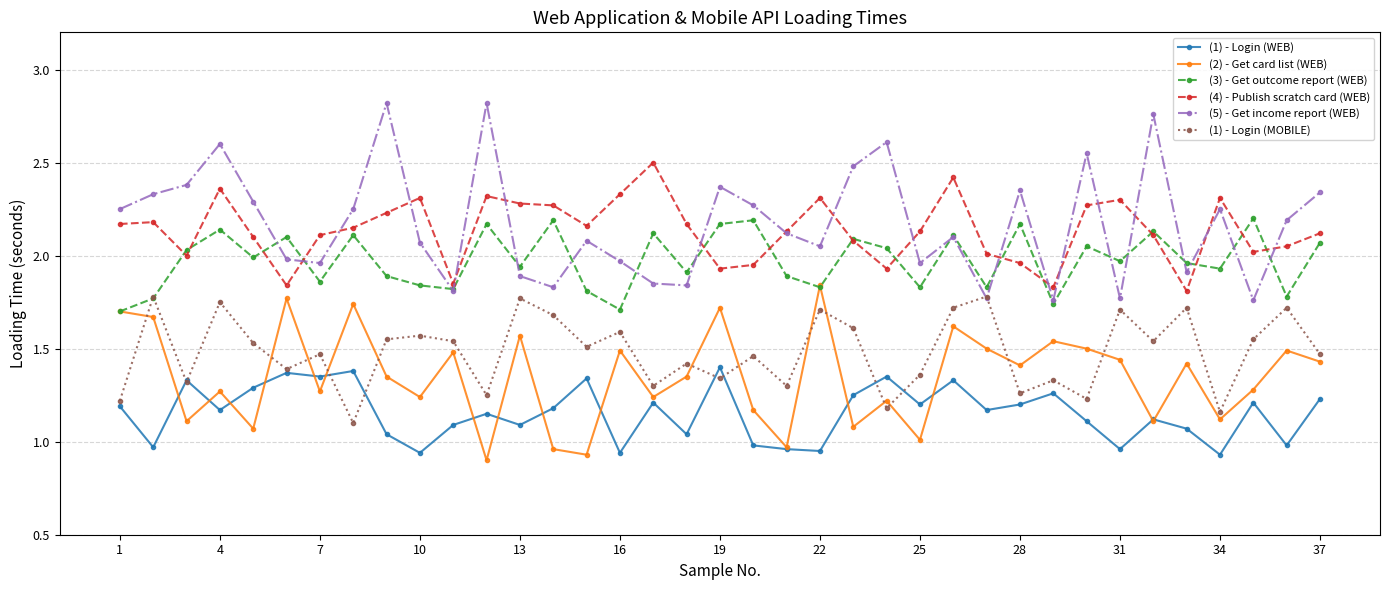

True or false: (1) - Login (WEB) and (5) - Get income report (WEB) intersect in this chart.

False